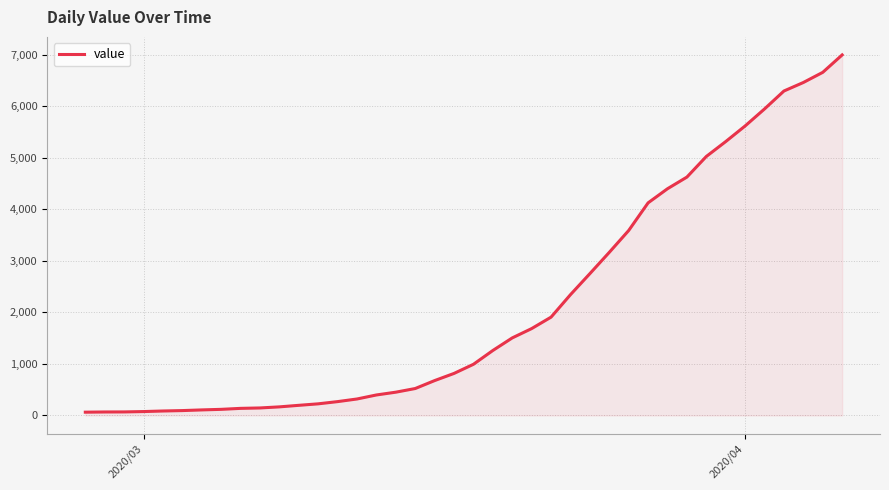

What is the maximum value shown in the chart?

6995